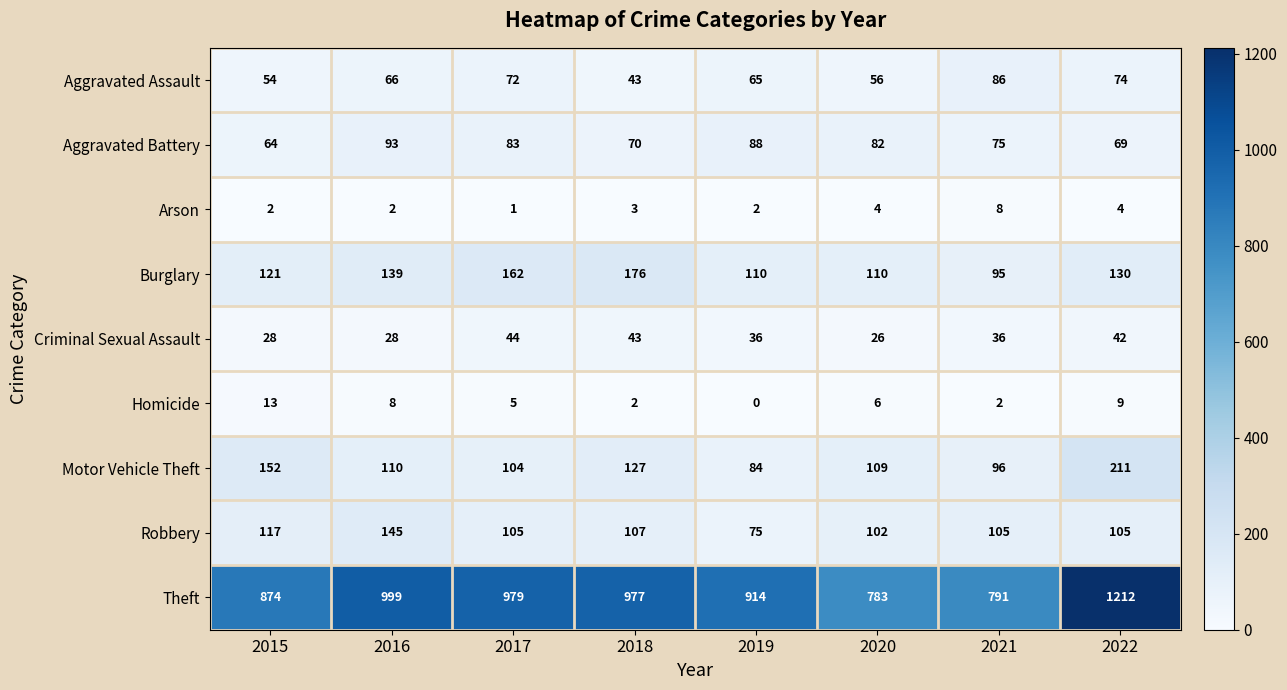

What is the sum of all Aggravated Assault values?

516